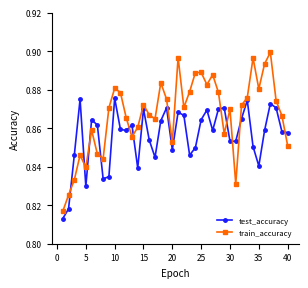

Which series has the largest range (max minus min)?

train_accuracy